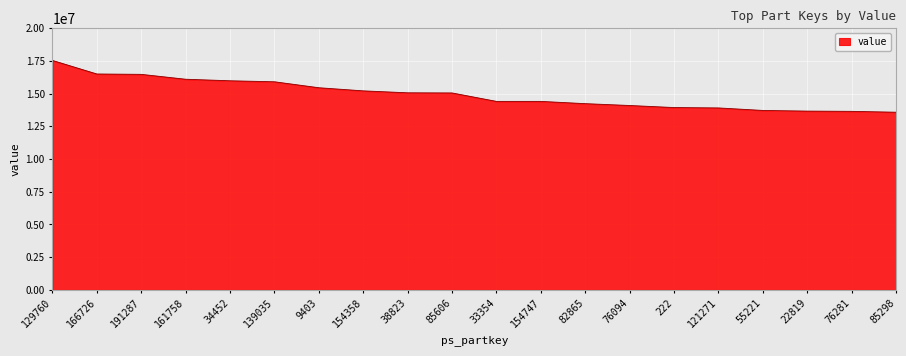

What is the smallest value displayed?

13581154.9